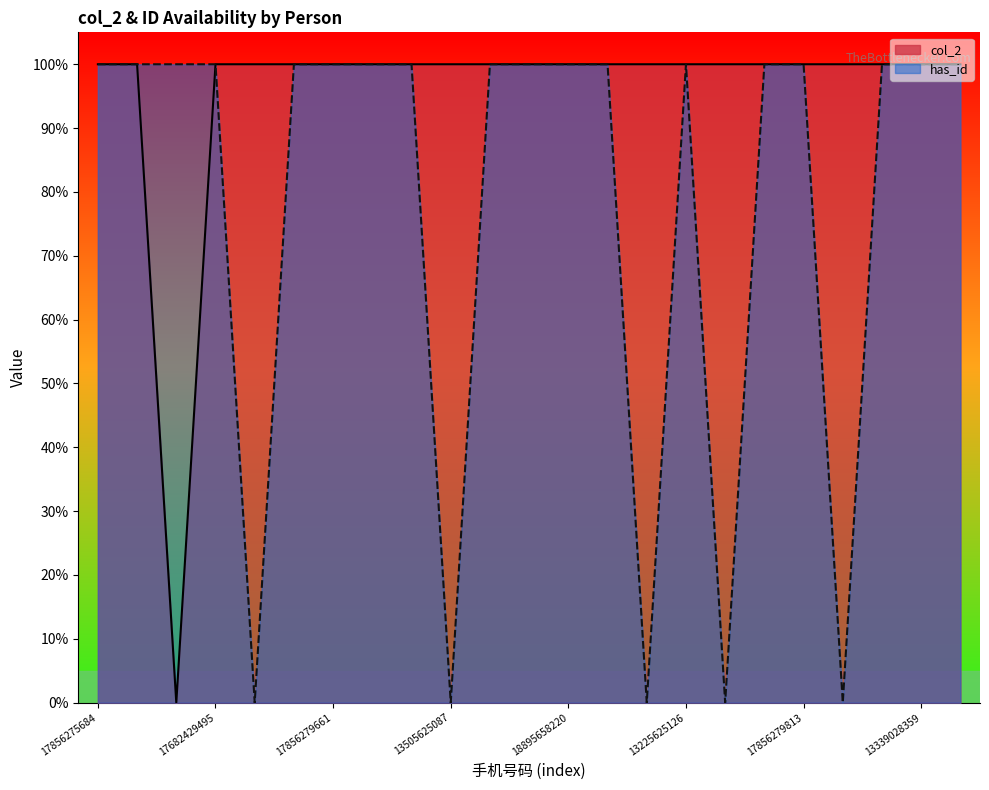

In has_id, how many points are higher than both neighbors (excluding endpoints)?

1